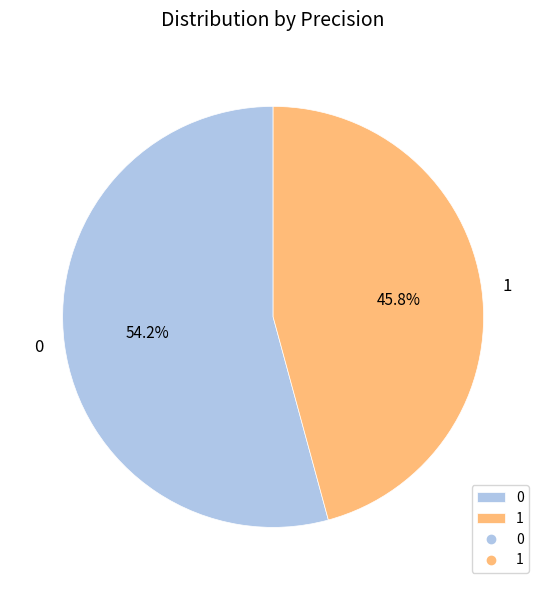

What portion of the pie excludes 0?

45.8%